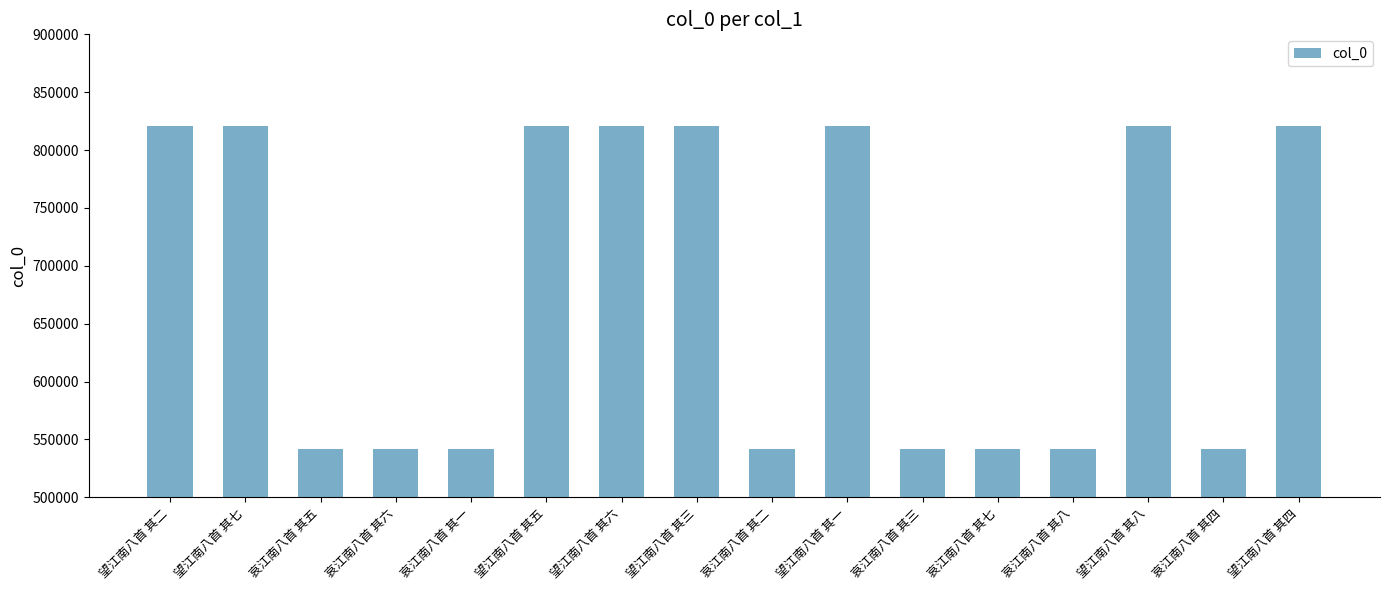

What is the difference between the maximum and minimum values?

278577